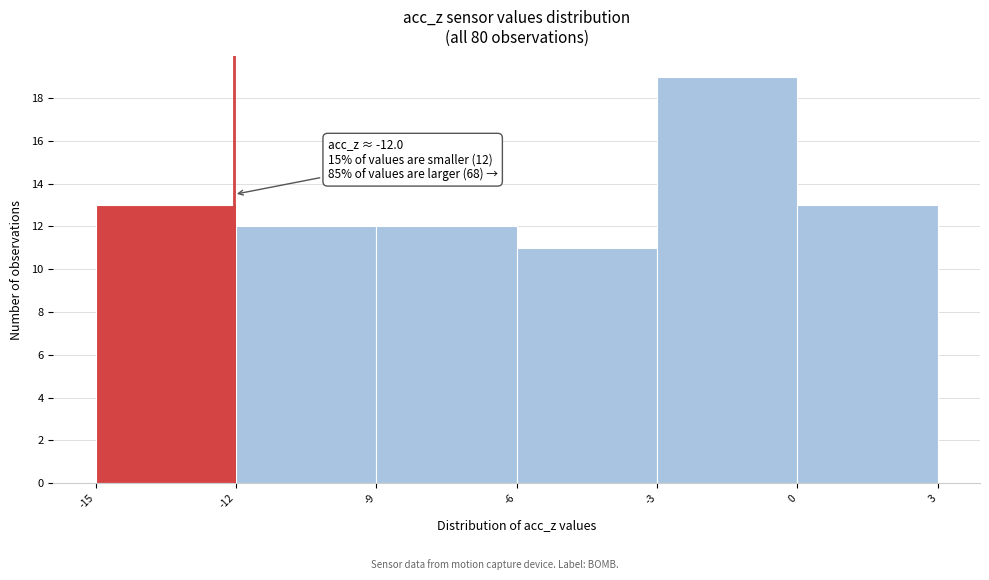

Which range on the x-axis has the tallest bar?

-3 to 0